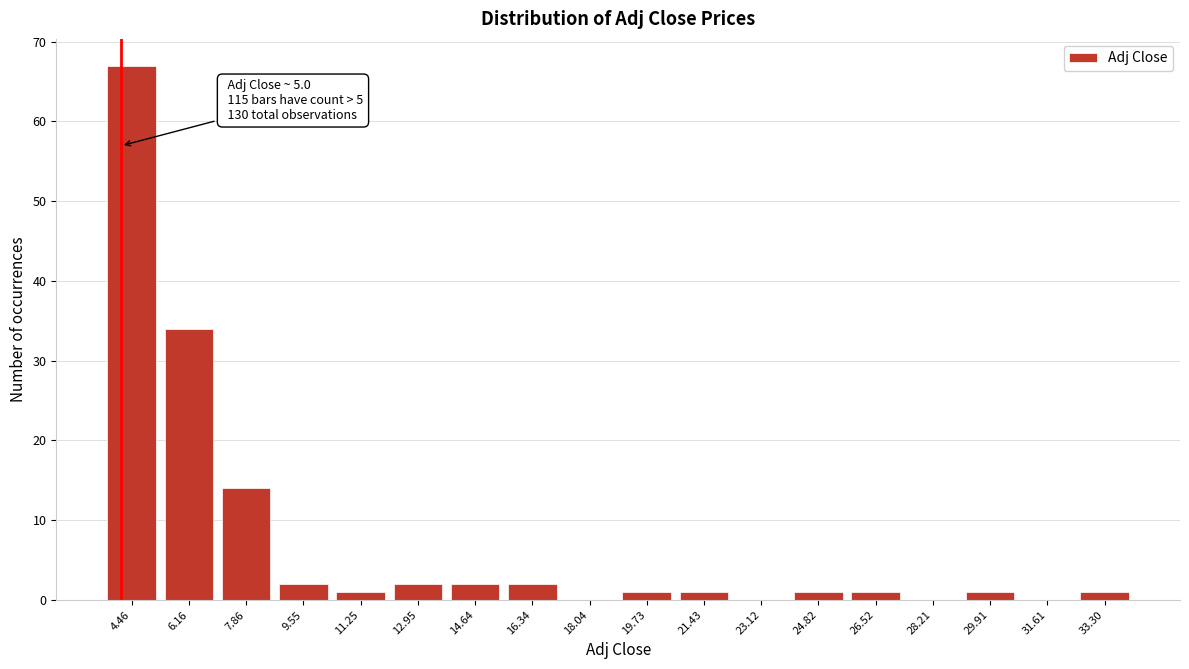

Reading left to right, list all the values displayed in this chart.

4.46=67	6.16=34	7.86=14	9.55=2	11.25=1	12.95=2	14.64=2	16.34=2	18.04=0	19.73=1	21.43=1	23.12=0	24.82=1	26.52=1	28.21=0	29.91=1	31.61=0	33.30=1